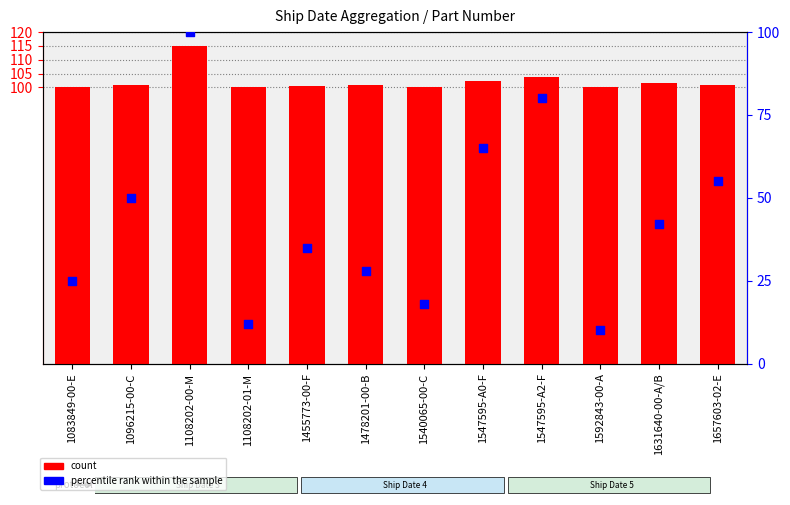

Which series has the largest Y range (max minus min)?

percentile rank within the sample